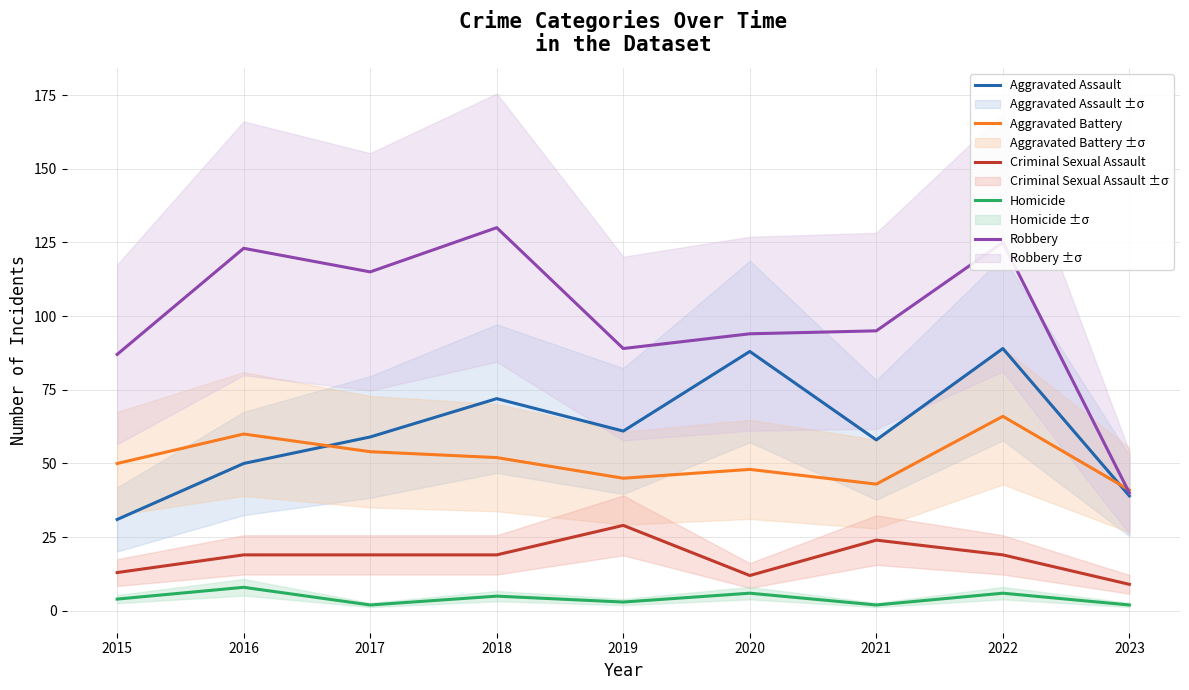

True or false: Robbery and Aggravated Assault intersect in this chart.

False